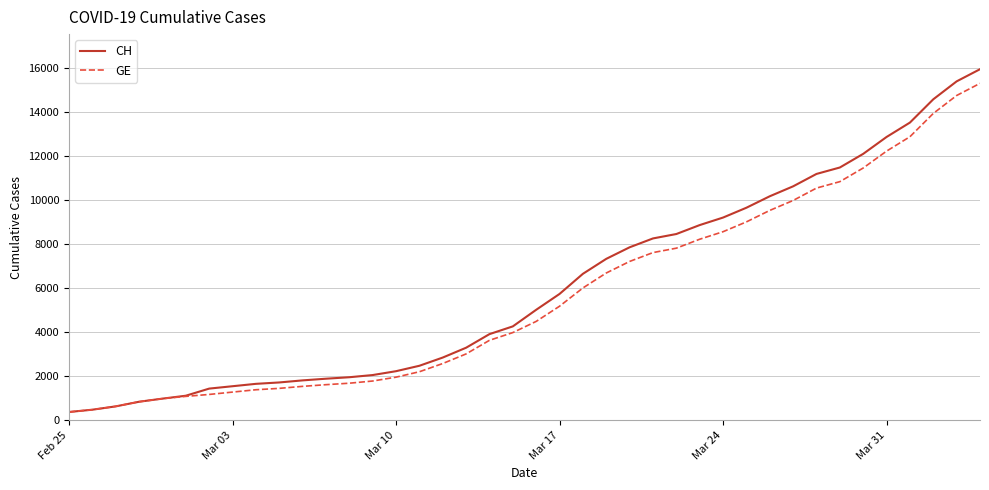

What is the highest value of the CH series?

15926